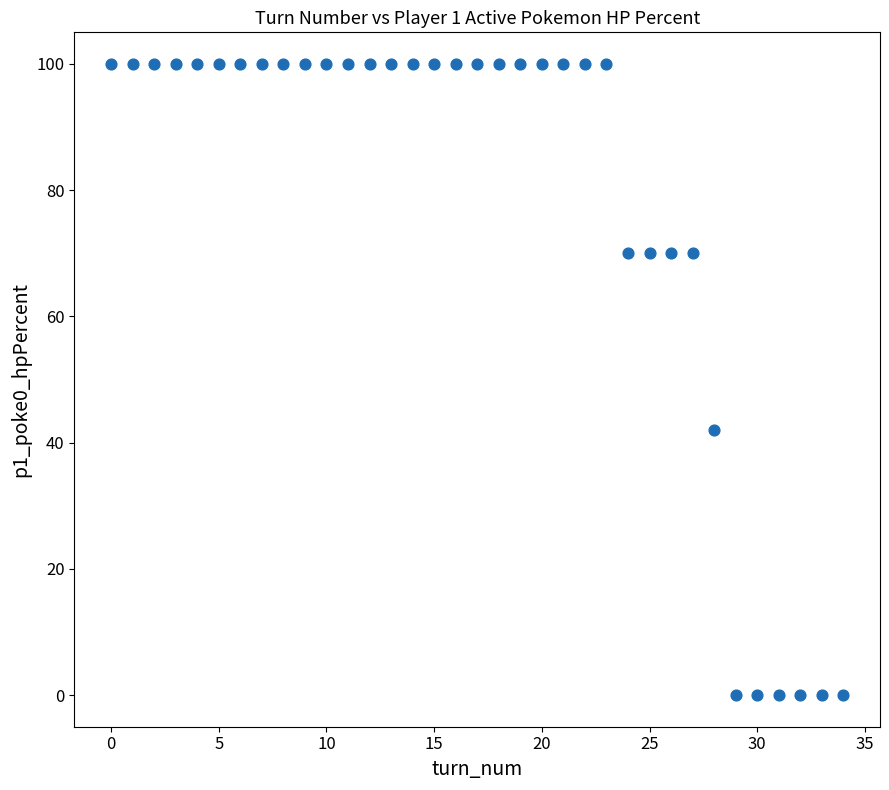

What is the range of Y values (max minus min)?

100